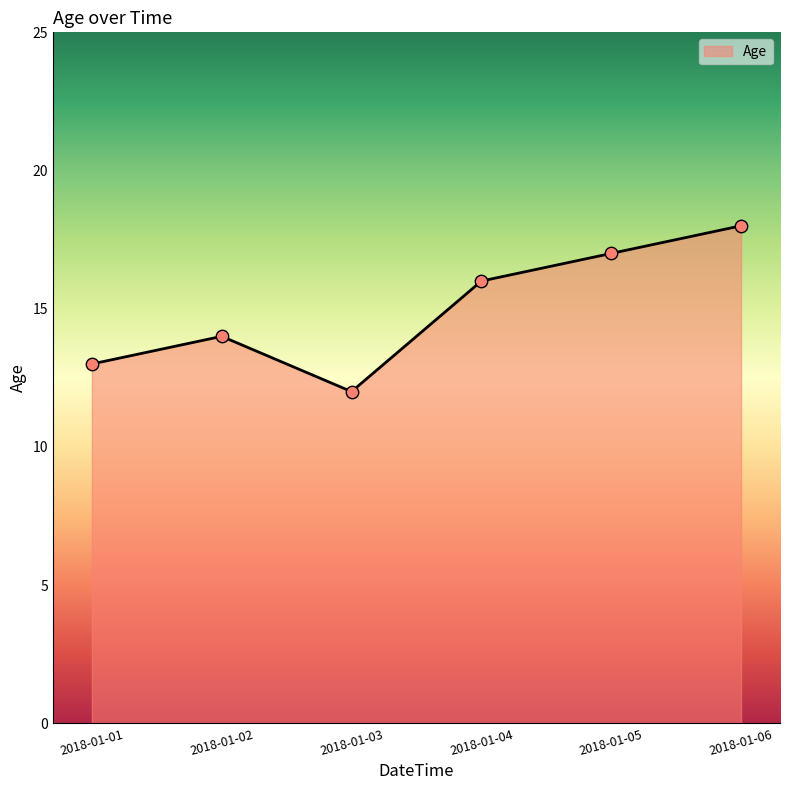

What is the change in value from 2018-01-03 to 2018-01-06?

+6